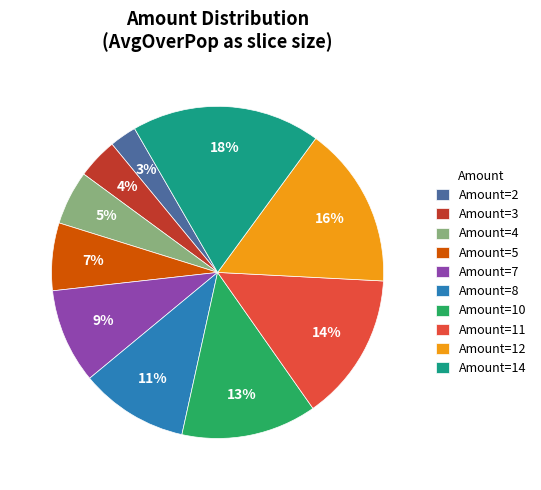

What is the largest slice in the pie chart?

Amount=14